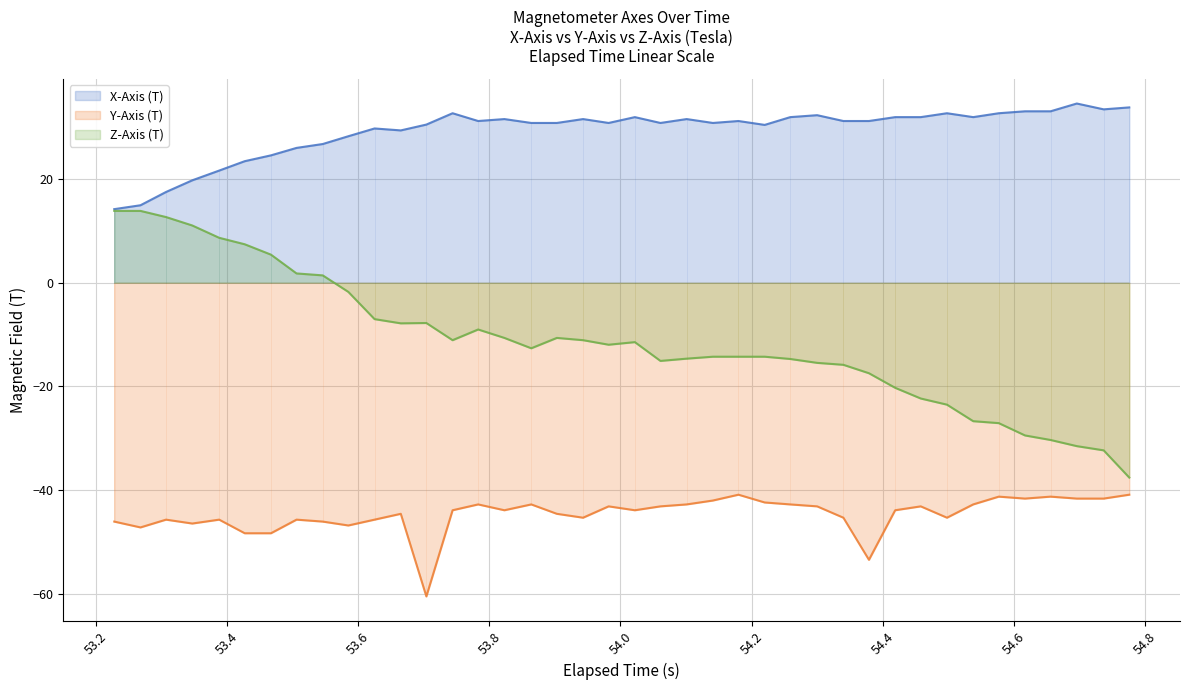

How many lines are shown in the chart?

3